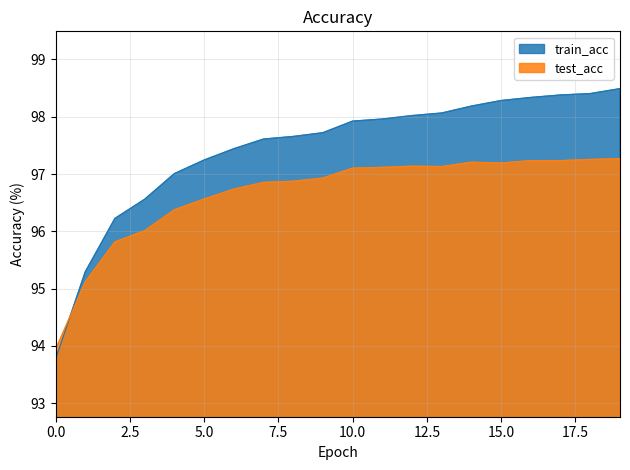

At how many categories does at least one series exceed 98?

8